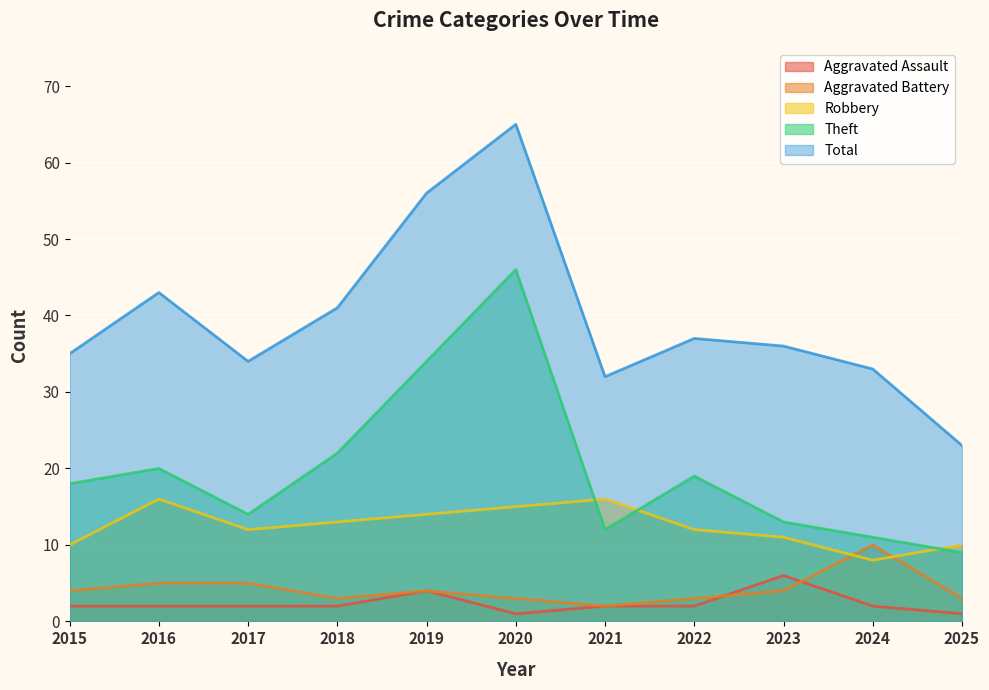

Rank the series at 2021 from highest to lowest value.

Total, Robbery, Theft, Aggravated Assault, Aggravated Battery